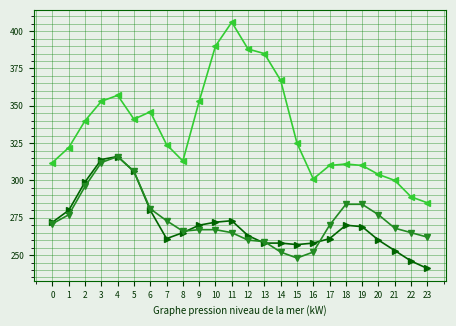

Which label corresponds to the smallest value in the chart?

23